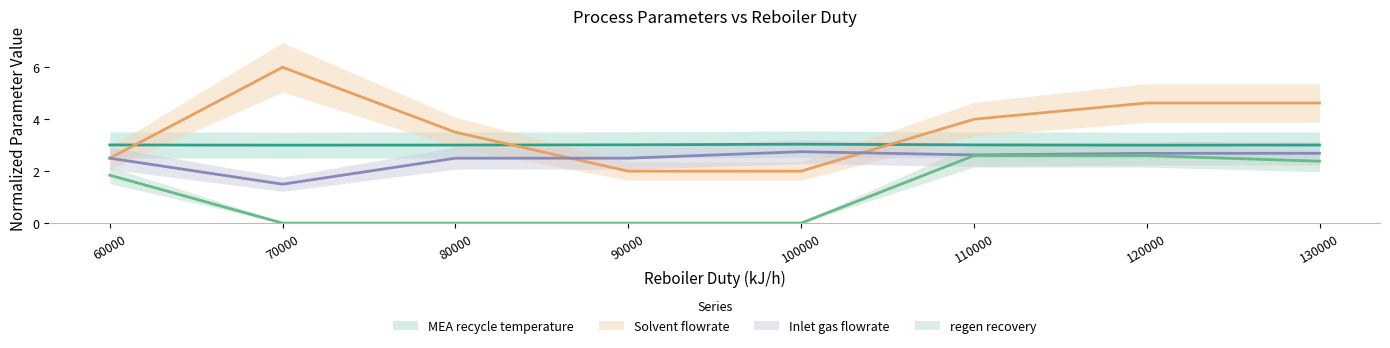

What are all the series names shown in the legend?

MEA recycle temperature, Solvent flowrate, Inlet gas flowrate, regen recovery